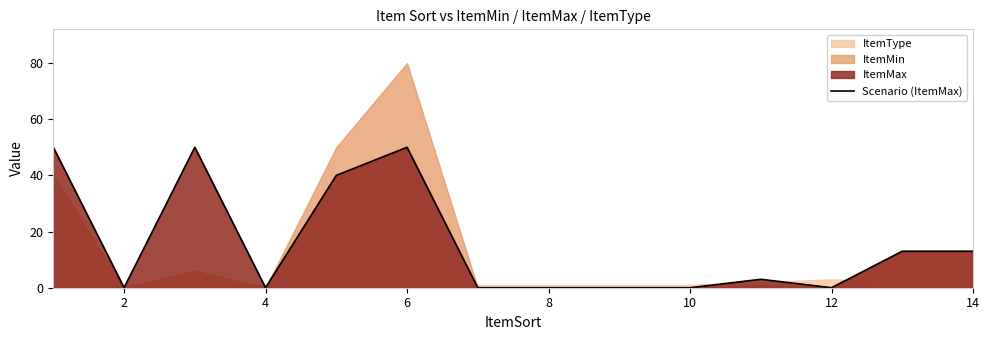

What is the difference between the second highest and second lowest values?

50